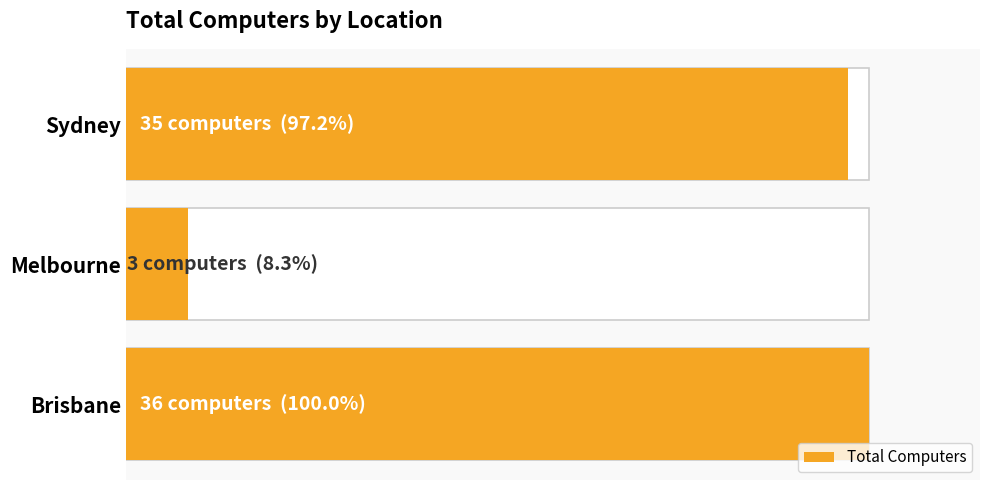

What is the greatest value displayed?

36